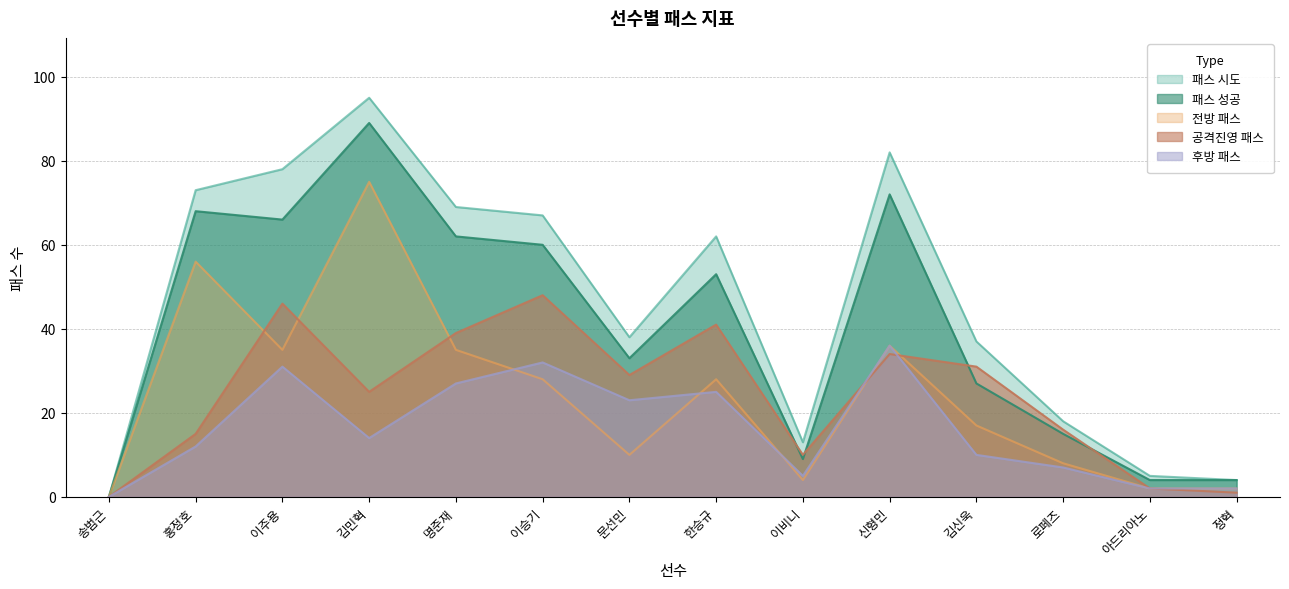

What is the difference between the 패스 성공 values at 로페즈 and 신형민?

57